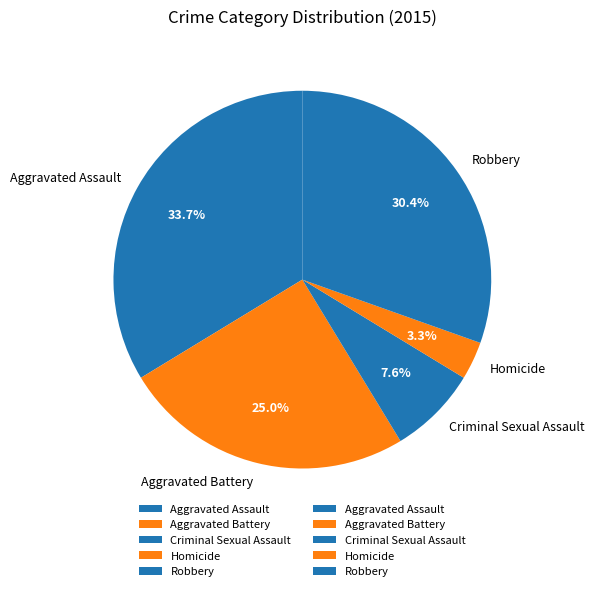

To the nearest percent, what portion does Aggravated Battery represent?

25%